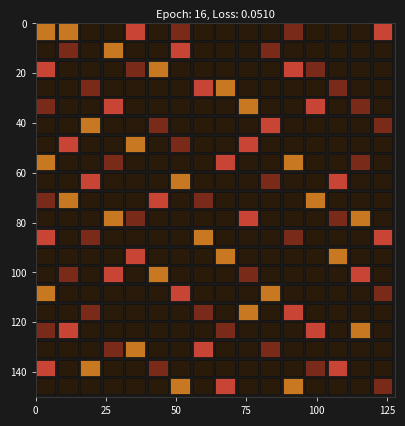

How many r15 values are between 1 and 2?

14